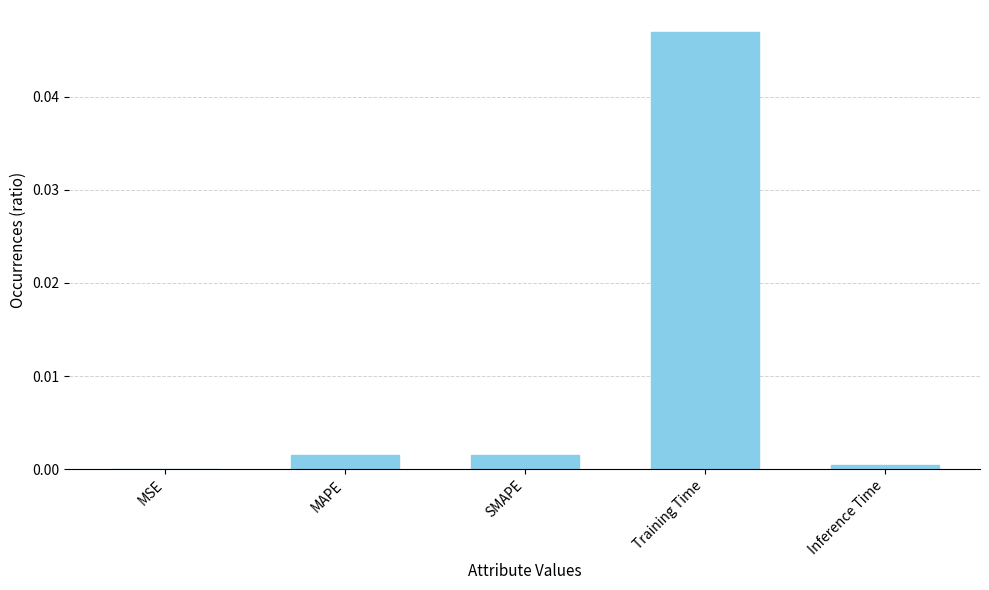

Between Training Time and SMAPE, which is larger?

Training Time